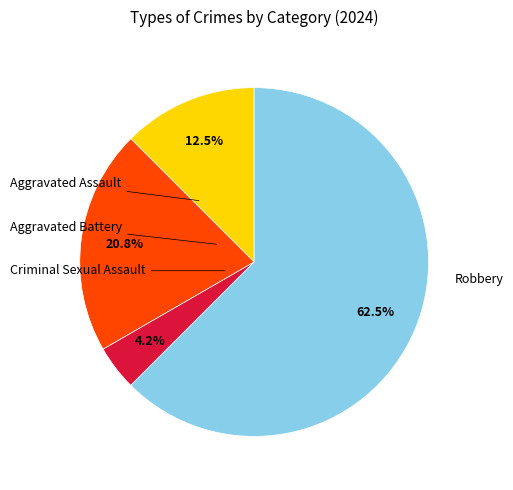

Does any single category account for the majority?

Yes